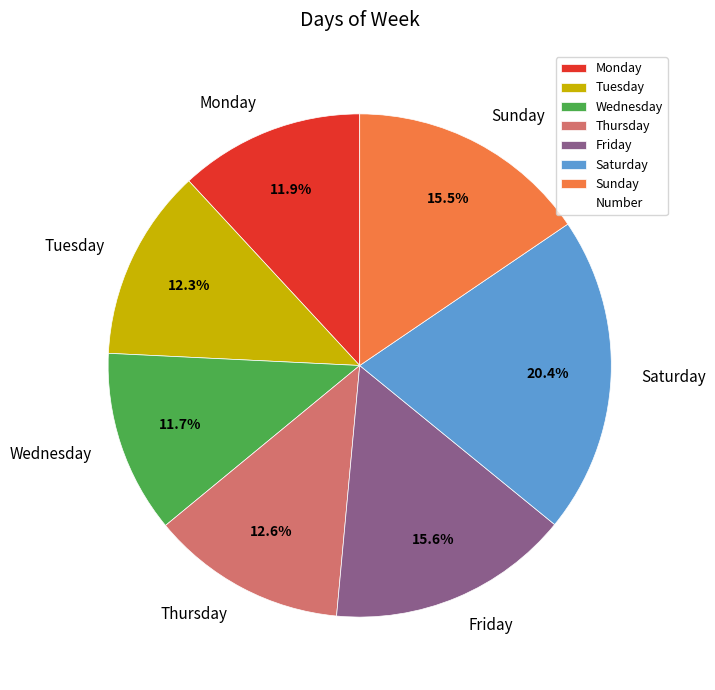

To the nearest percent, what is the combined percentage of Thursday and Monday?

24%